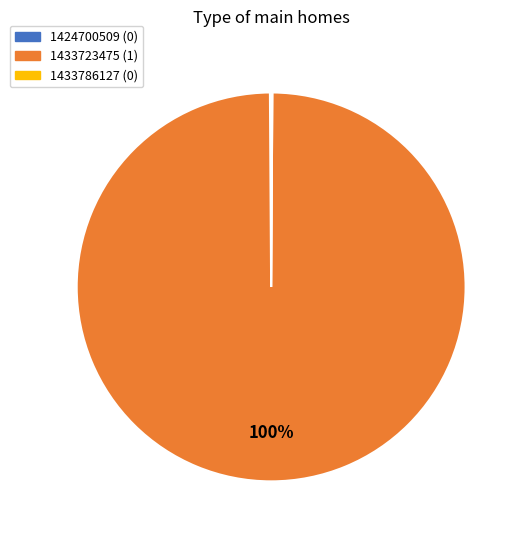

Is there any slice that represents more than half of the pie?

Yes